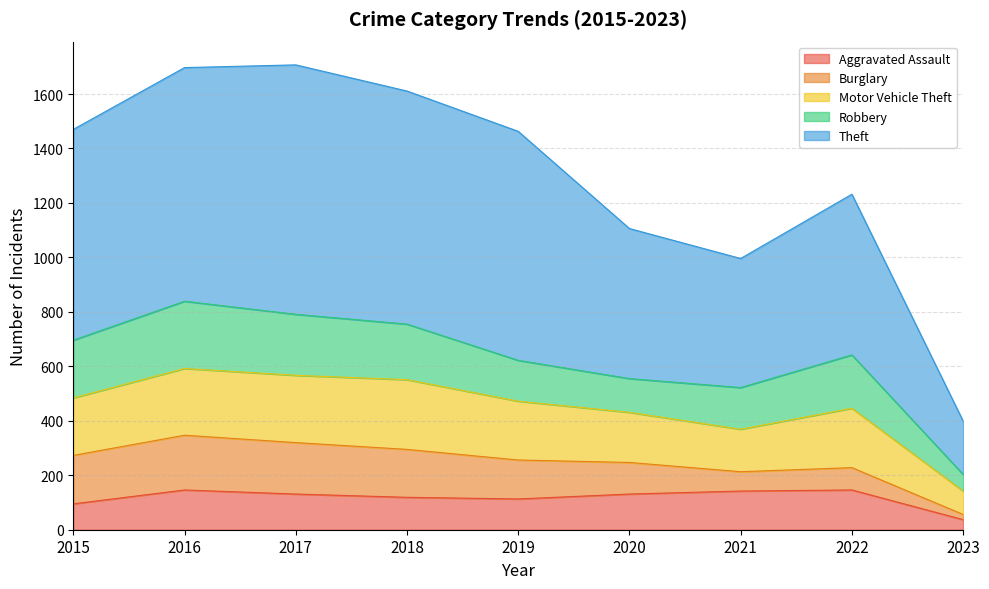

How many interior local valleys does the Robbery series have?

1